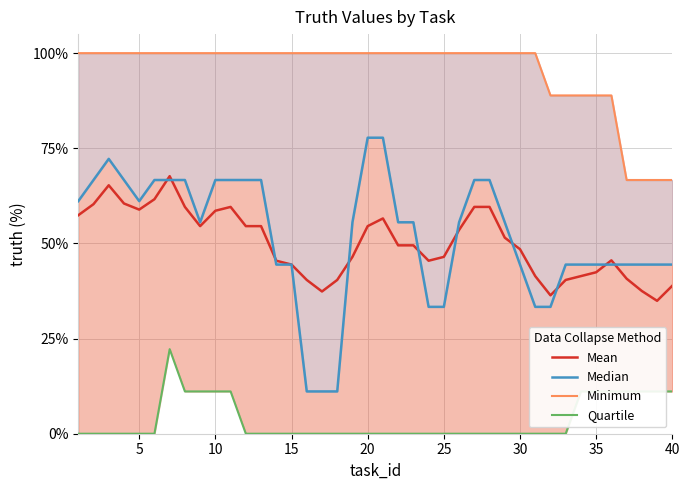

The value of Mean at 30 is 19.2. True or false?

False